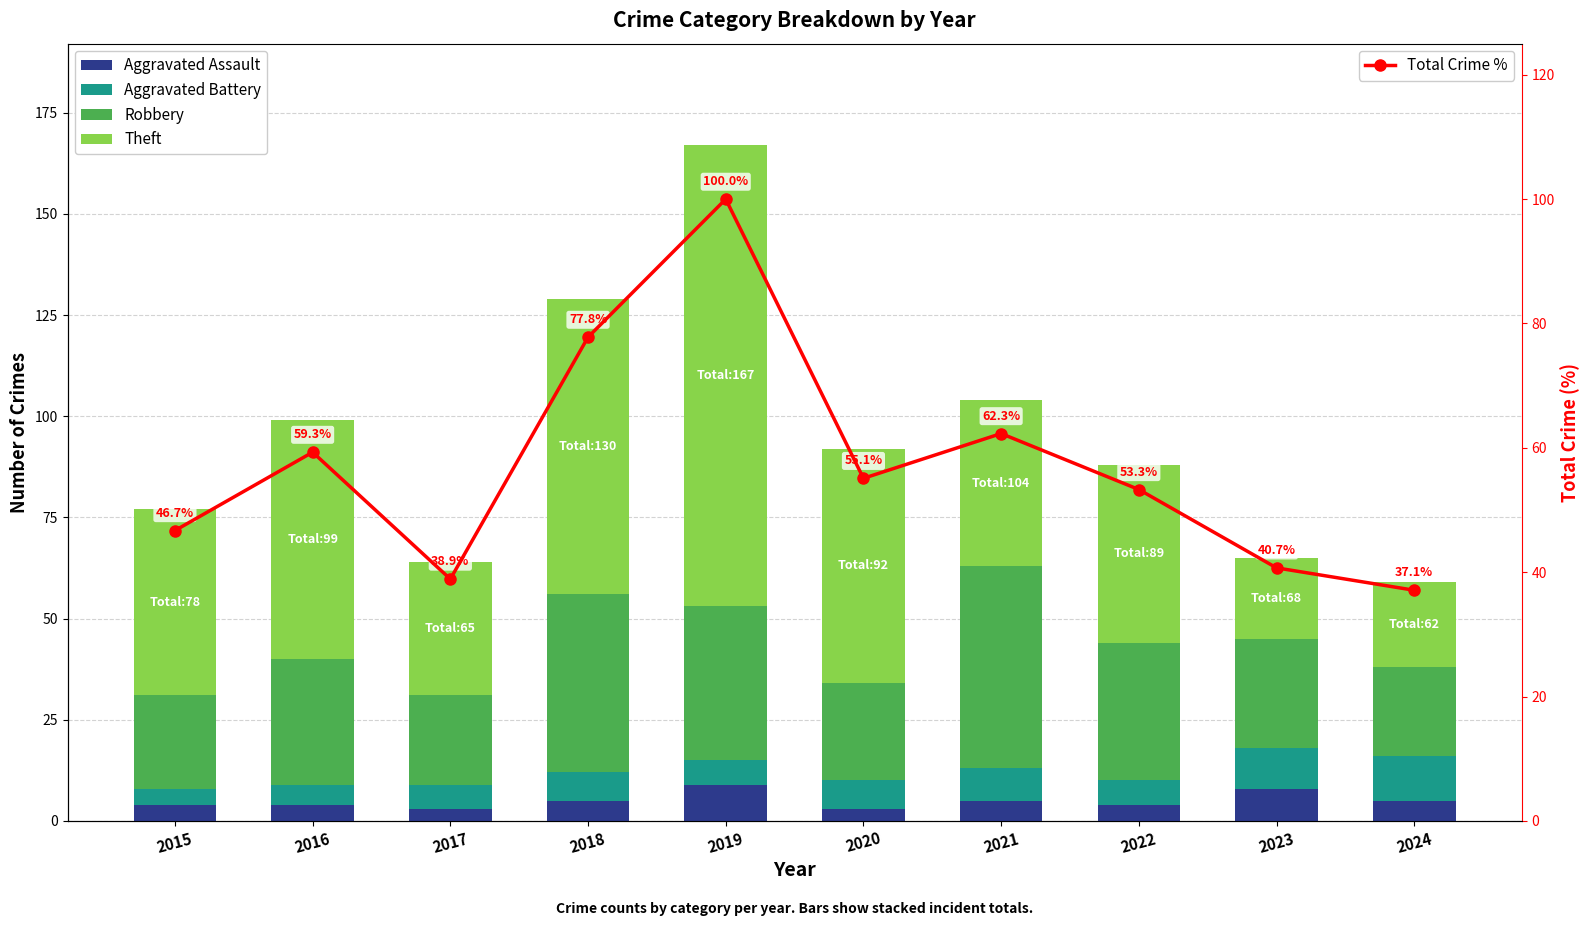

Is it true that Aggravated Battery equals 9.2 at 2018?

False